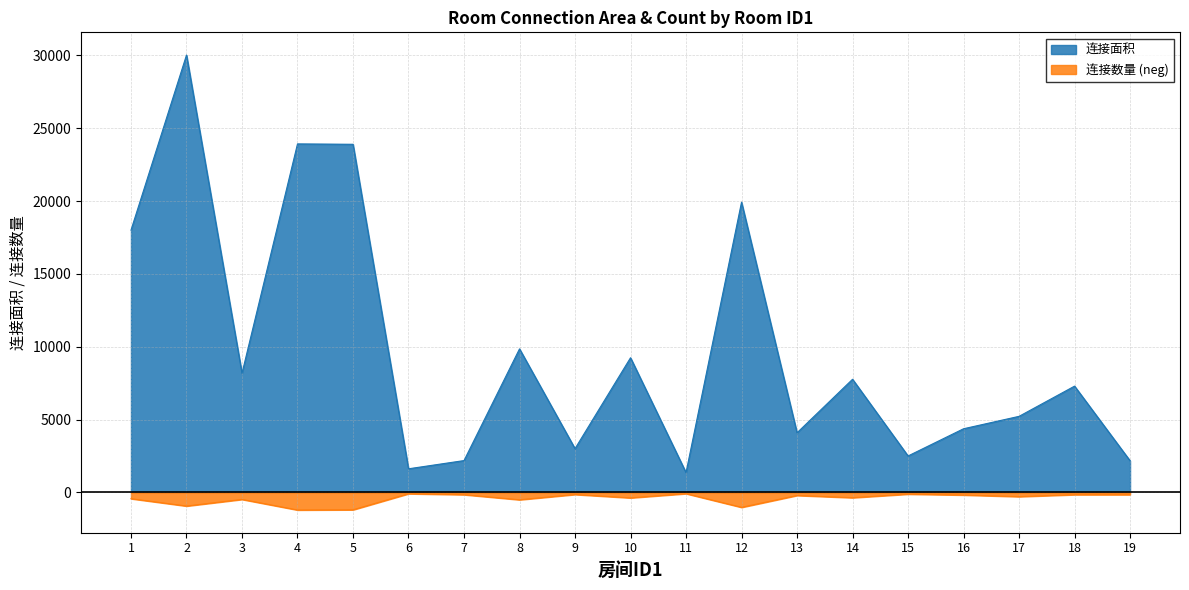

Rank the series by their average value, from highest to lowest.

连接面积, 连接数量 (neg)